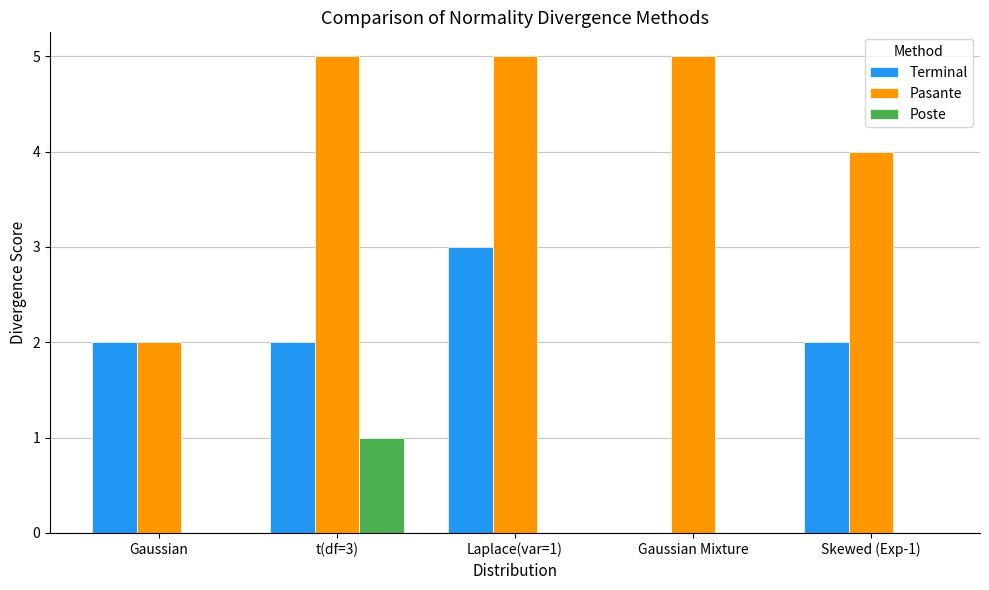

How many positive values does the Terminal series have?

4